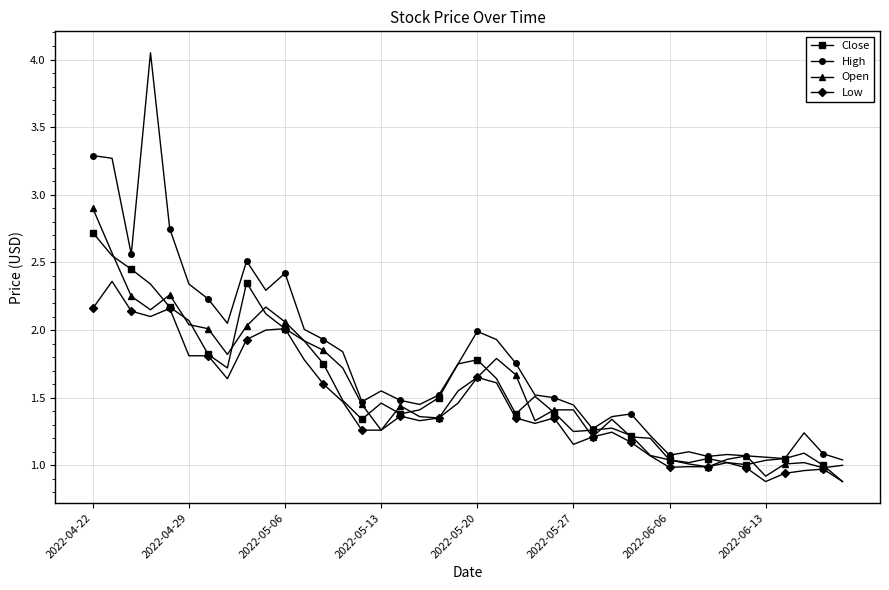

Which series has the largest range (max minus min)?

High